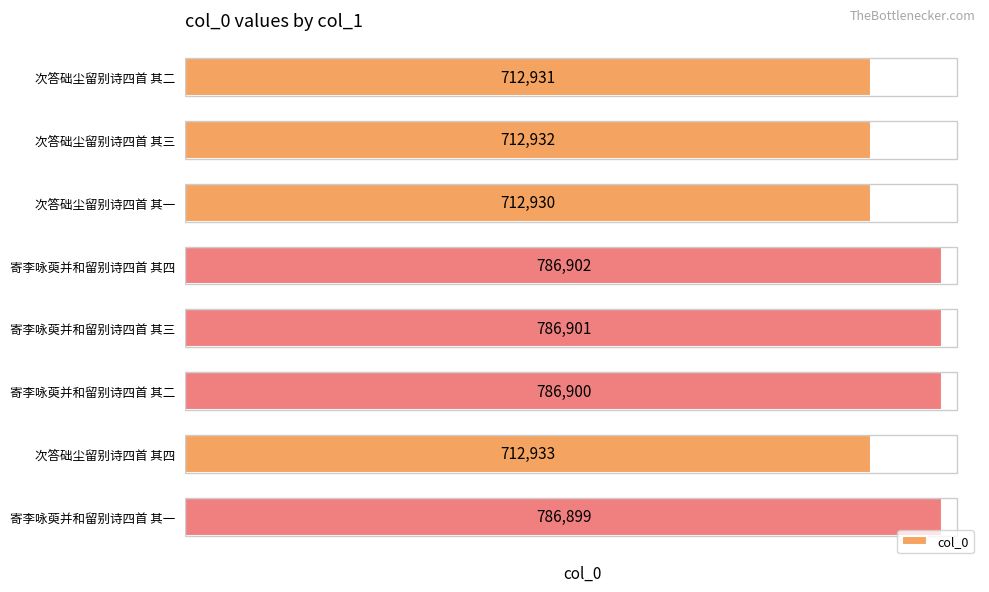

What is the difference between the second highest and minimum values?

73971